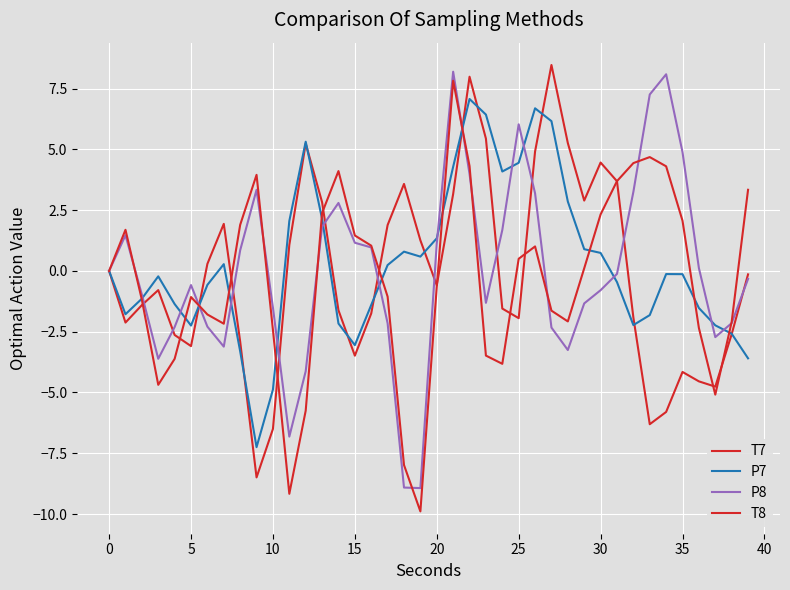

Which series has the largest total across all categories?

P7